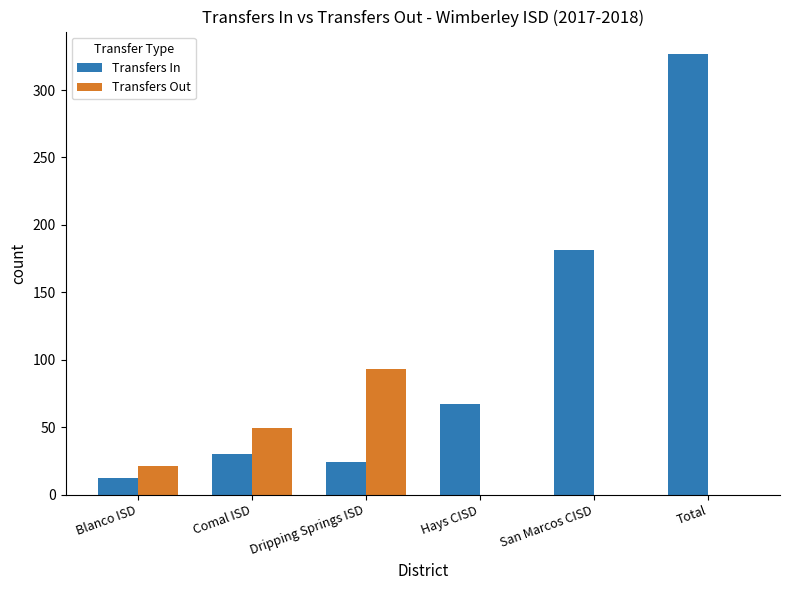

The Transfers Out series shows -34 at Hays CISD. True or false?

False